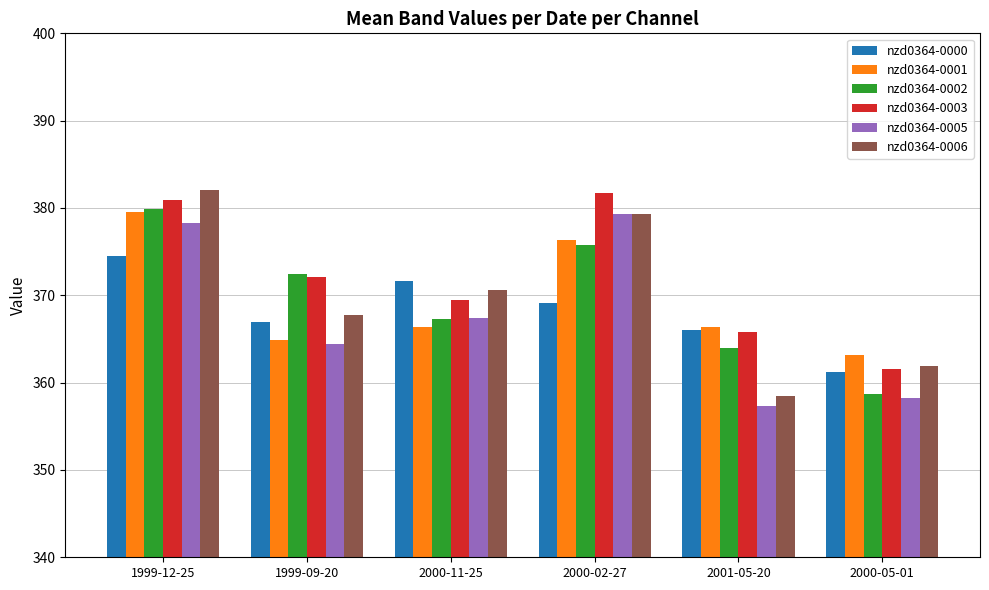

List the labels in order of nzd0364-0002 value, largest first.

1999-12-25, 2000-02-27, 1999-09-20, 2000-11-25, 2001-05-20, 2000-05-01